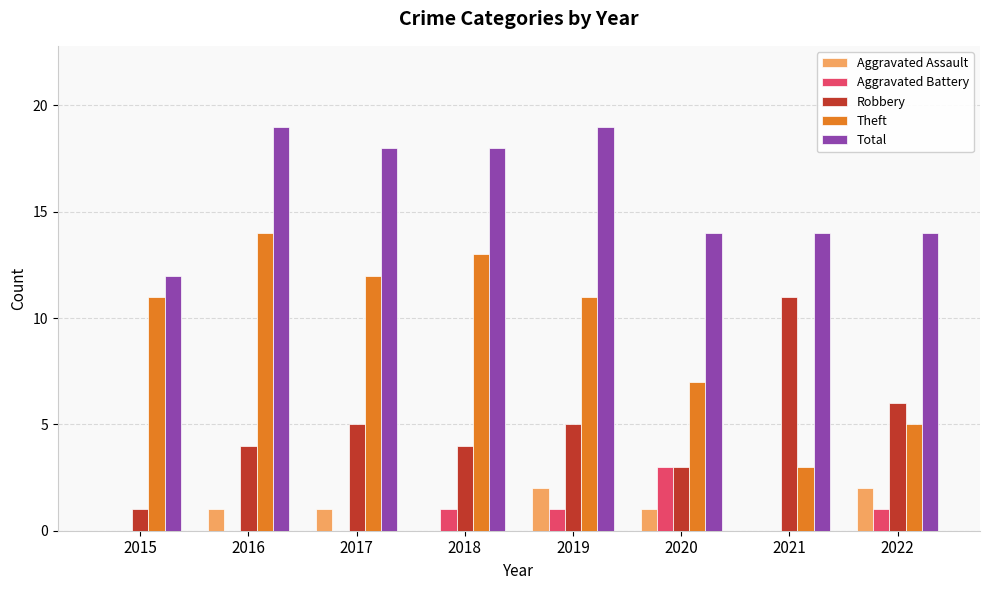

Which series has the widest spread of values?

Theft